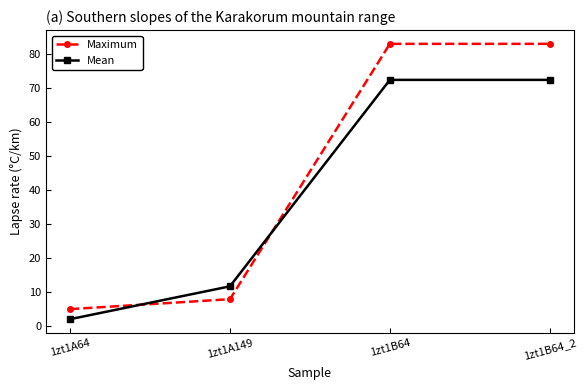

Where is Mean nearest to the value 37?

1zt1A149